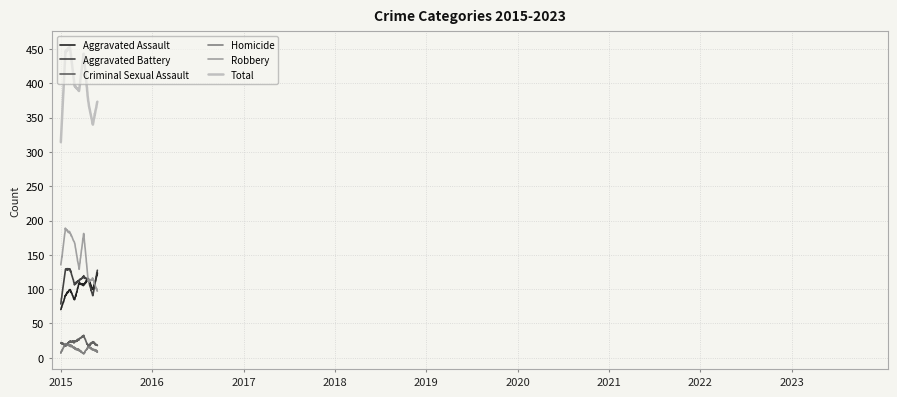

How many lines are shown in the chart?

6